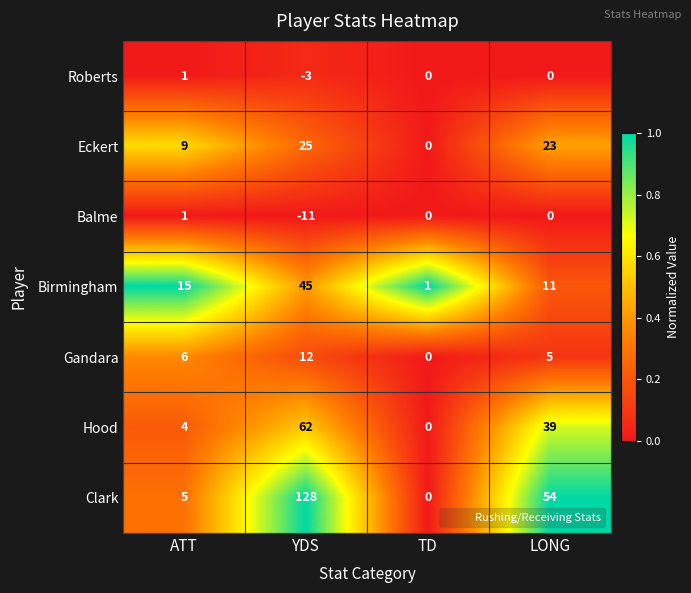

Count the number of data series in this chart.

7